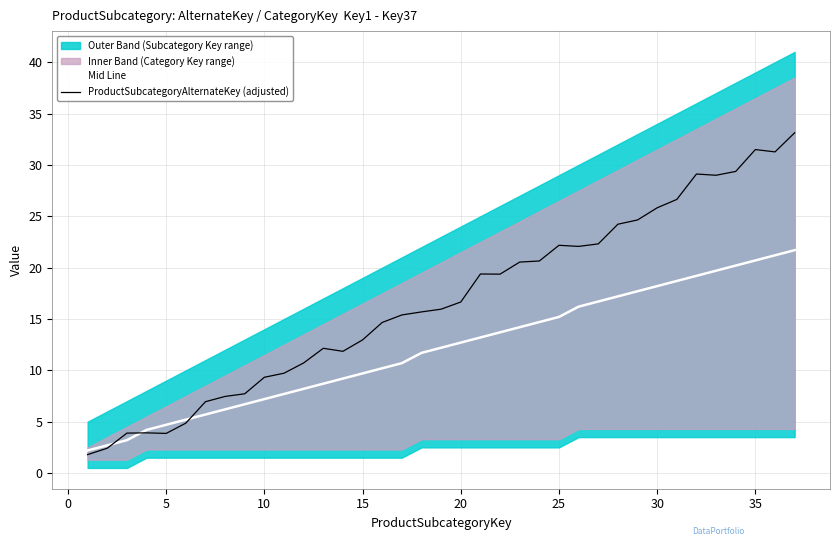

List the series in order of their overall mean, lowest first.

Mid Line, ProductSubcategoryAlternateKey (adjusted)